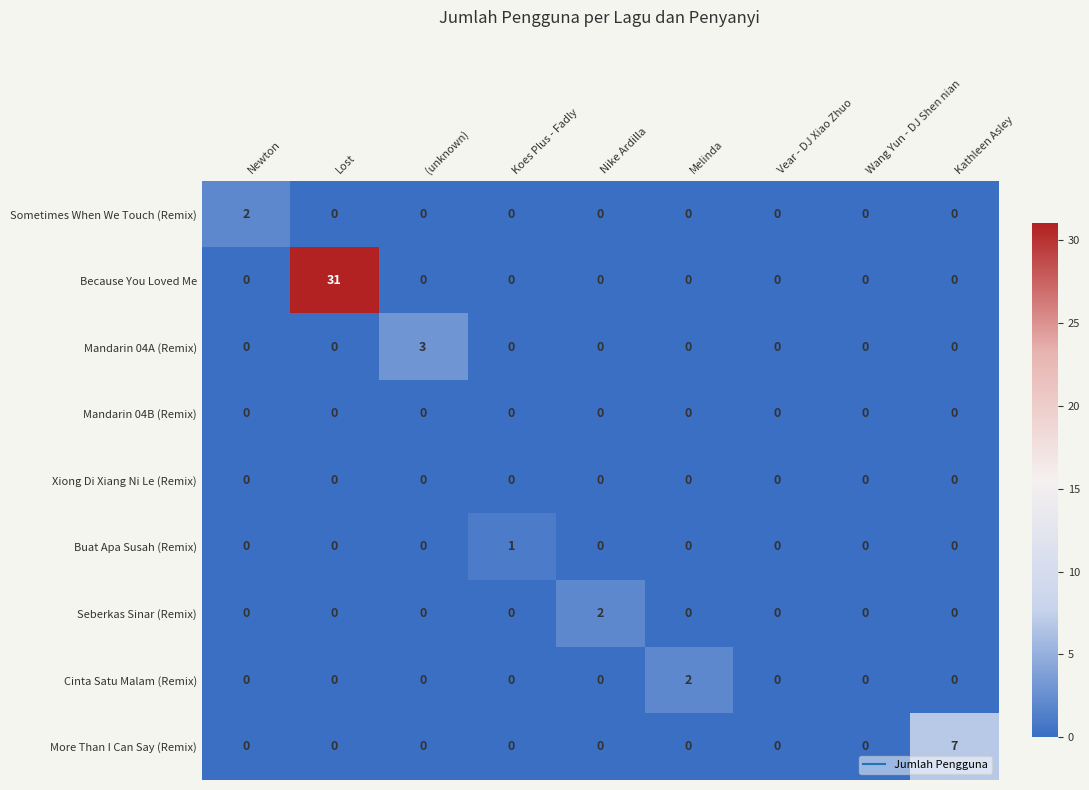

The More Than I Can Say (Remix) series shows 0 at Newton. True or false?

True